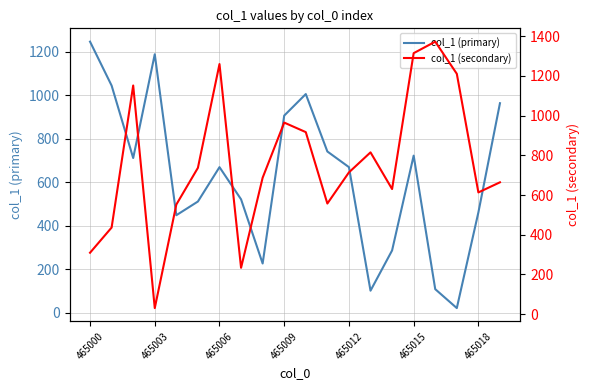

Is it true that col_1 (primary) equals 865 at 7?

False